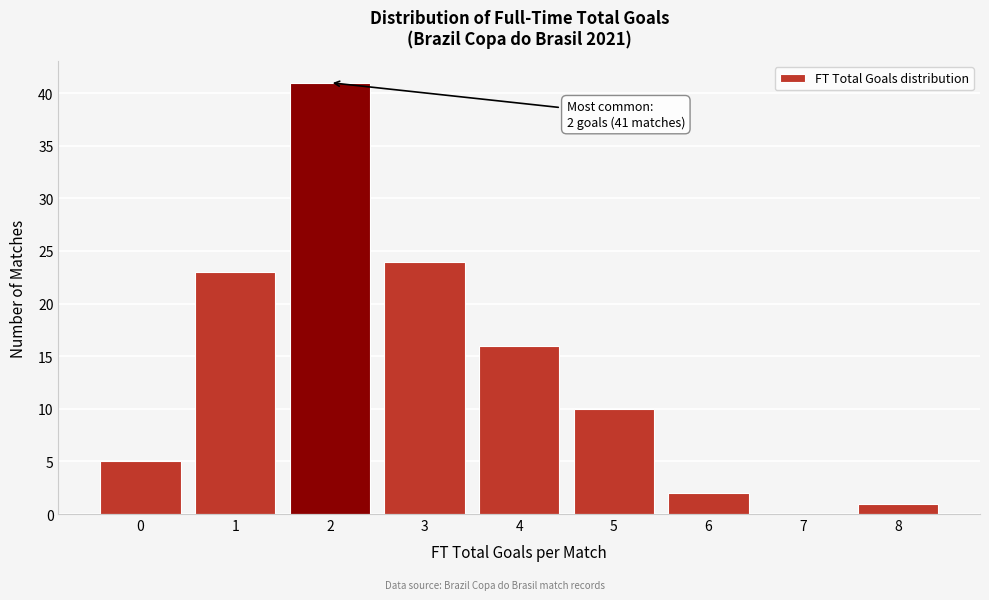

Reading left to right, list all the values displayed in this chart.

0=5	1=23	2=41	3=24	4=16	5=10	6=2	7=0	8=1